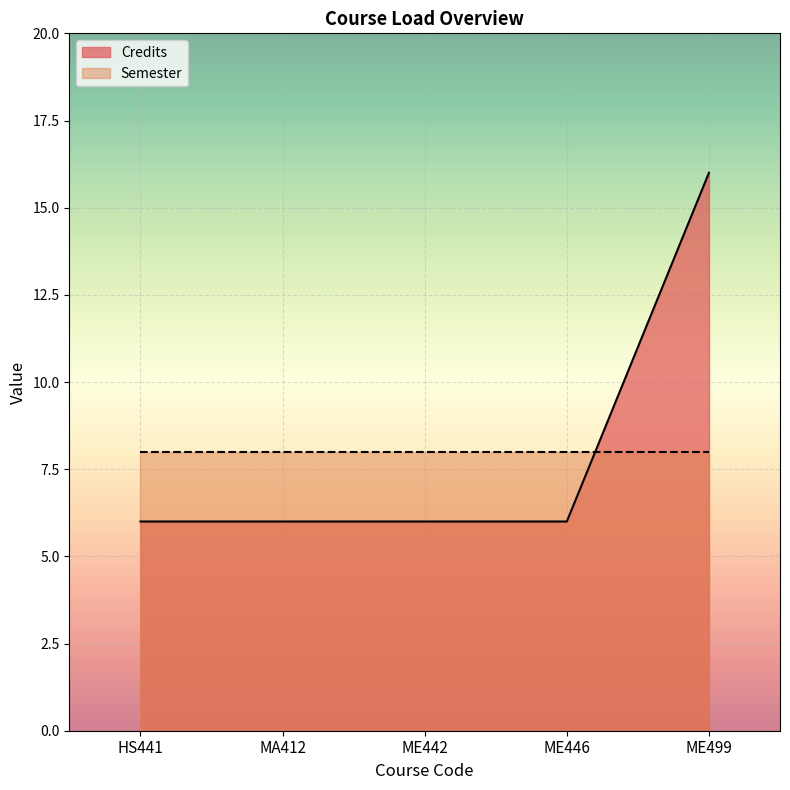

What is the minimum value shown in the chart?

6